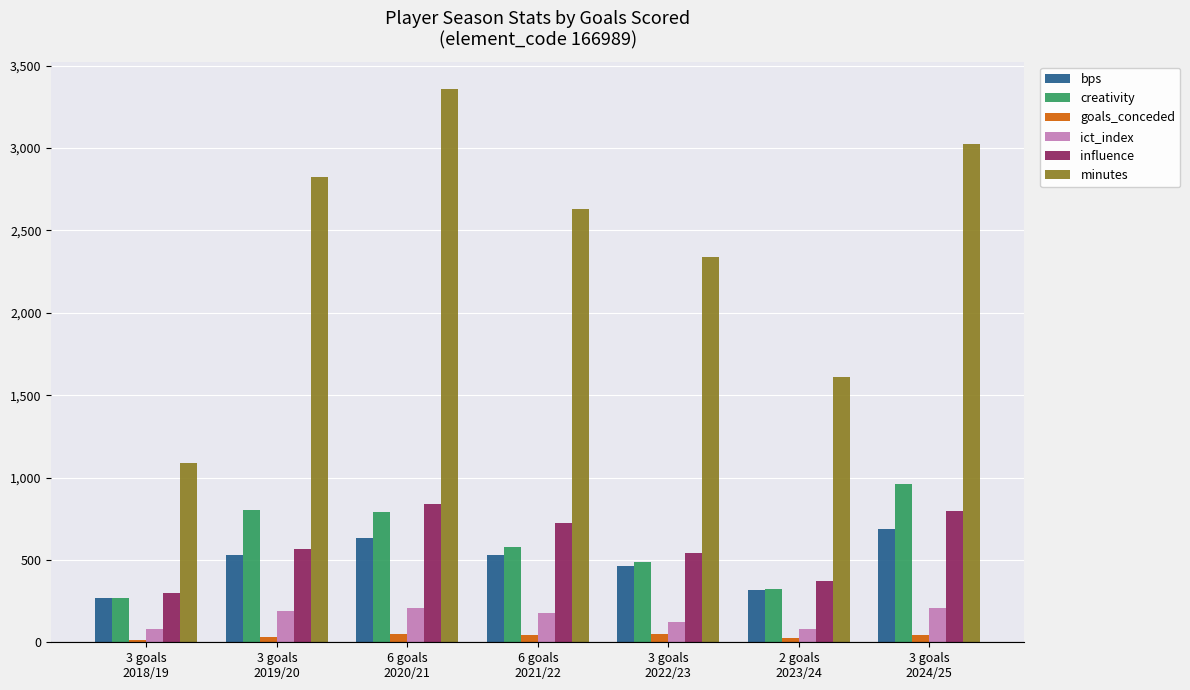

Are the bars horizontal?

No